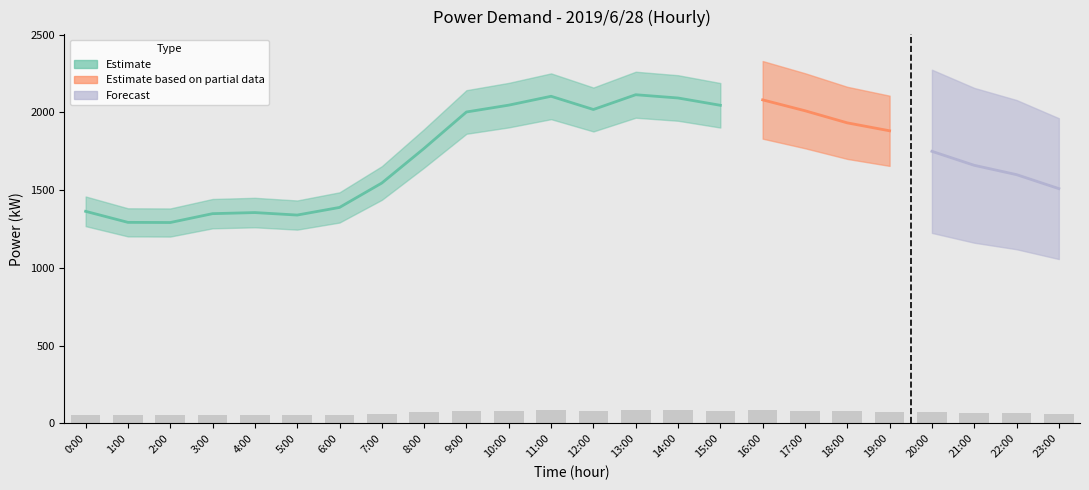

Reading right to left, what are all the values shown in this chart?

actual_kW: 23:00=1547	22:00=1645	21:00=1709	20:00=1798	19:00=1882	18:00=1933	17:00=2011	16:00=2081	15:00=2046	14:00=2093	13:00=2114	12:00=2019	11:00=2104	10:00=2047	9:00=2003	8:00=1769	7:00=1546	6:00=1389	5:00=1340	4:00=1356	3:00=1349	2:00=1292	1:00=1293	0:00=1364
forecast_kW: 23:00=1510	22:00=1600	21:00=1660	20:00=1750	19:00=1840	18:00=1900	17:00=1980	16:00=2090	15:00=2120	14:00=2150	13:00=2150	12:00=2030	11:00=2090	10:00=2040	9:00=1980	8:00=1790	7:00=1550	6:00=1400	5:00=1350	4:00=1380	3:00=1360	2:00=1310	1:00=1270	0:00=1340
usage_pct: 23:00=61	22:00=65	21:00=68	20:00=71	19:00=75	18:00=77	17:00=80	16:00=83	15:00=81	14:00=83	13:00=84	12:00=80	11:00=84	10:00=81	9:00=80	8:00=70	7:00=61	6:00=55	5:00=53	4:00=54	3:00=53	2:00=51	1:00=51	0:00=54